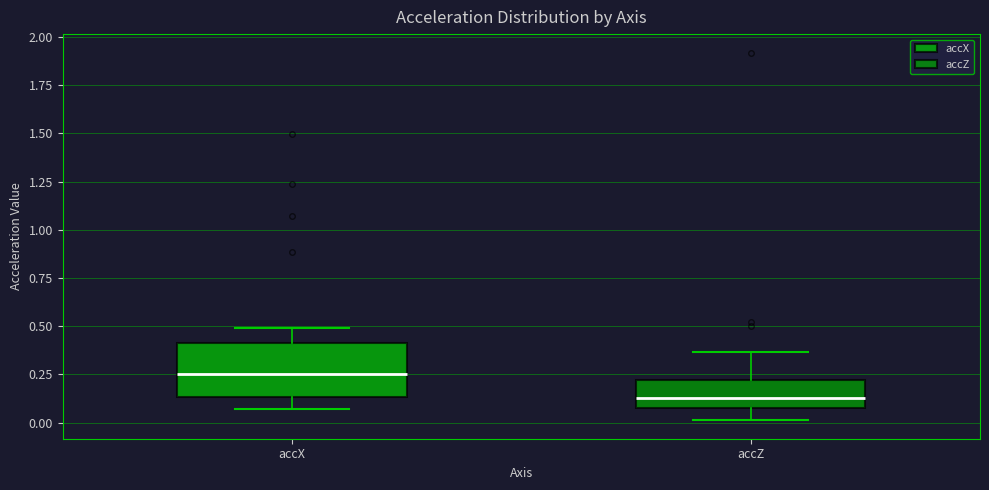

Reading left to right, read every box against the y-axis: the position of its median line, the range the box covers, and the ends of its whiskers. The values are not printed on the chart, so give them approximately, as read against the axis.

accX: median 0.25, box 0.15 to 0.40, whiskers 0.05 to 0.50
accZ: median 0.15, box 0.10 to 0.20, whiskers 0.00 to 0.35